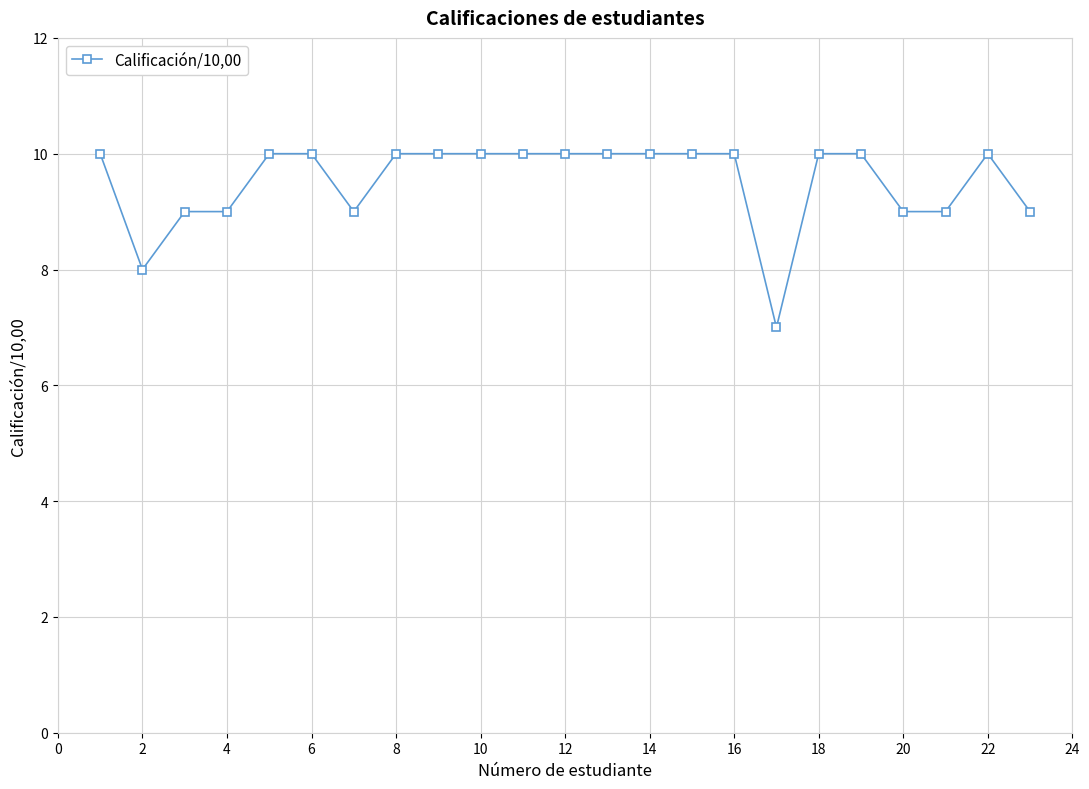

Count the number of data series in this chart.

1